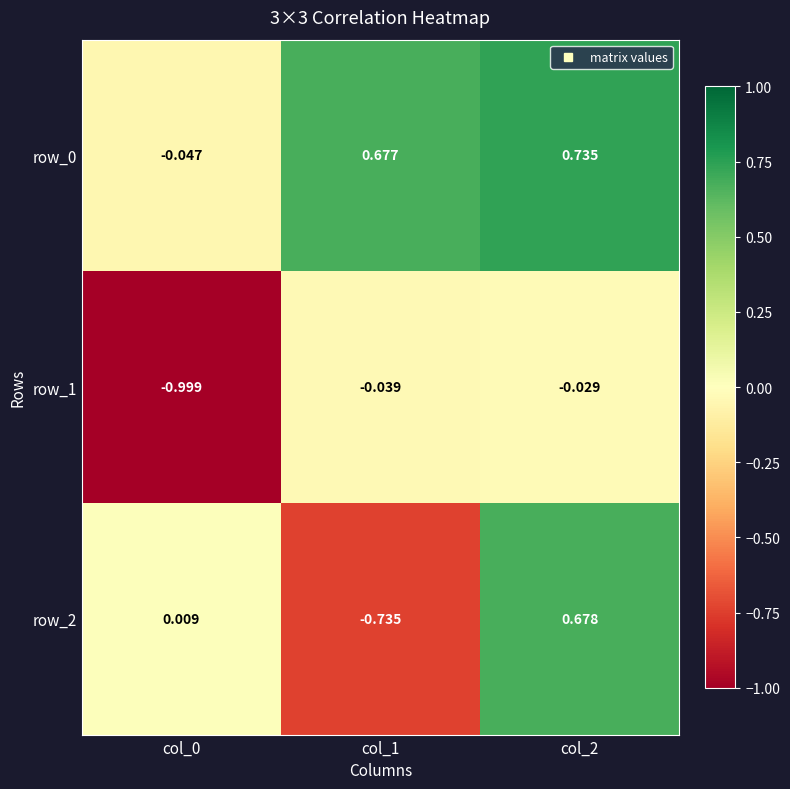

How many values in the row_2 series are below 0?

1